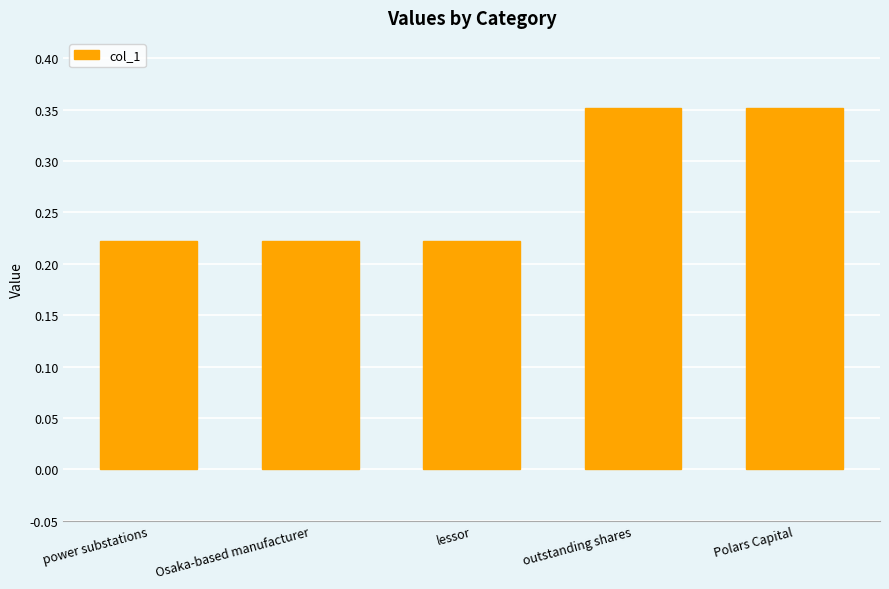

What is the average value?

0.3